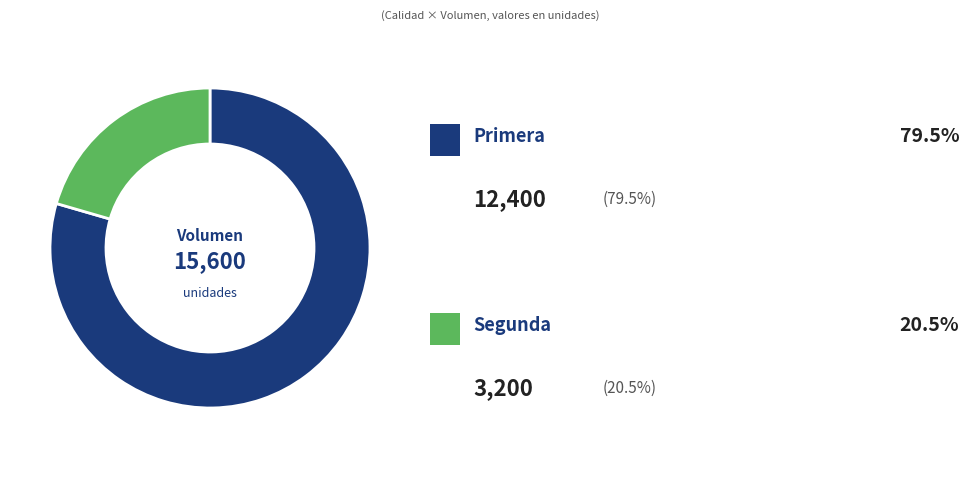

Is there a majority slice in this chart?

Yes